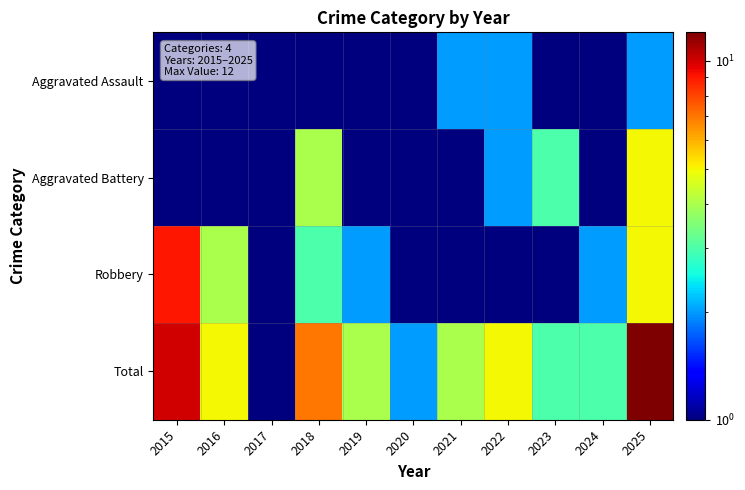

Which series has the widest spread of values?

Total